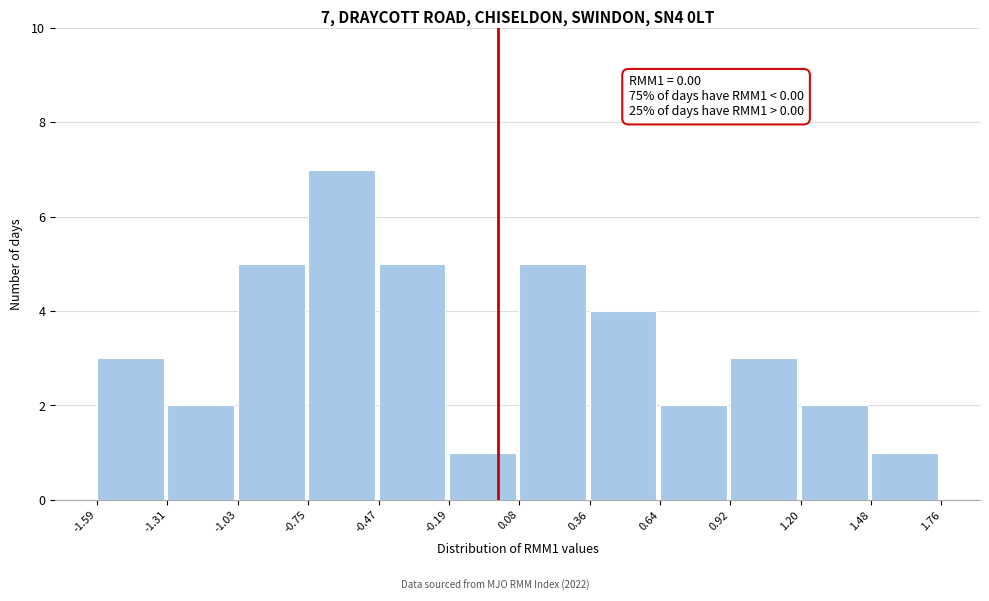

Over which range of the x-axis is the bar tallest?

-0.75 to -0.47